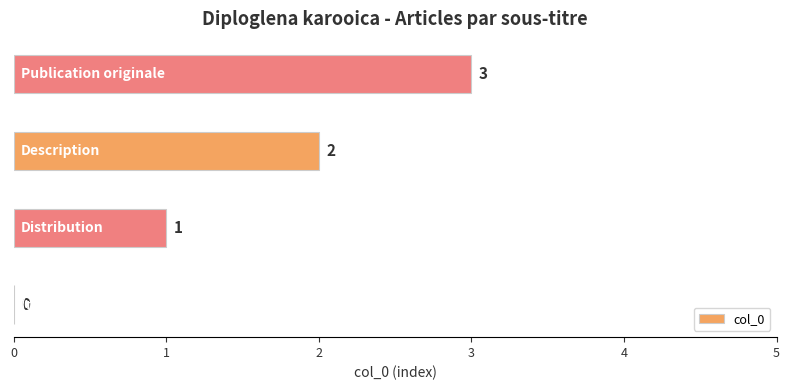

What is the sum of all values?

6